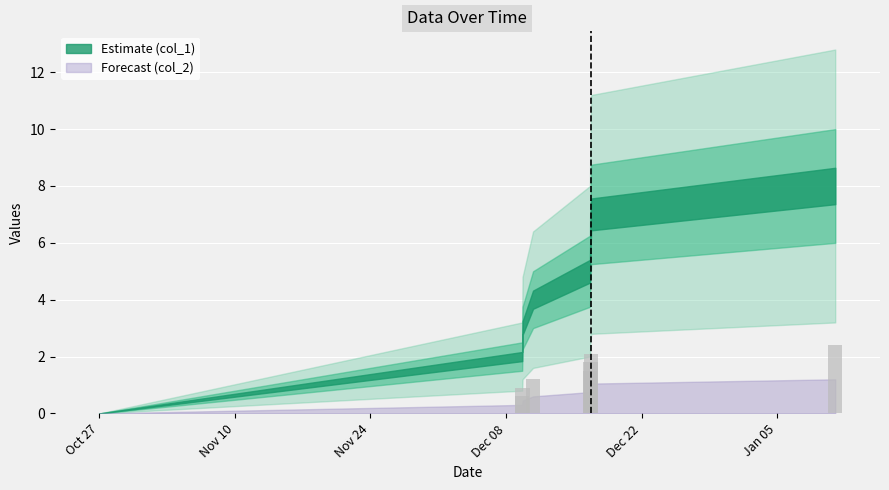

Reading left to right, extract all data points from this chart.

0.0	0.6	0.9	1.2	1.5	1.8	2.1	2.4